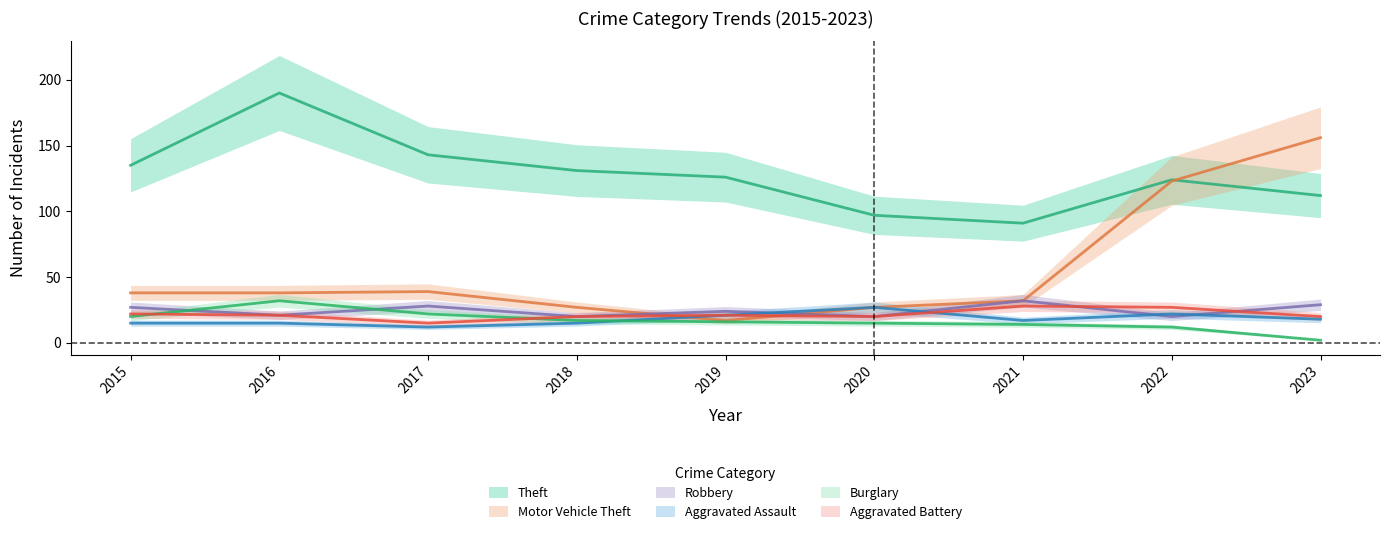

What is the difference between the maximum and minimum values in the Theft series?

99